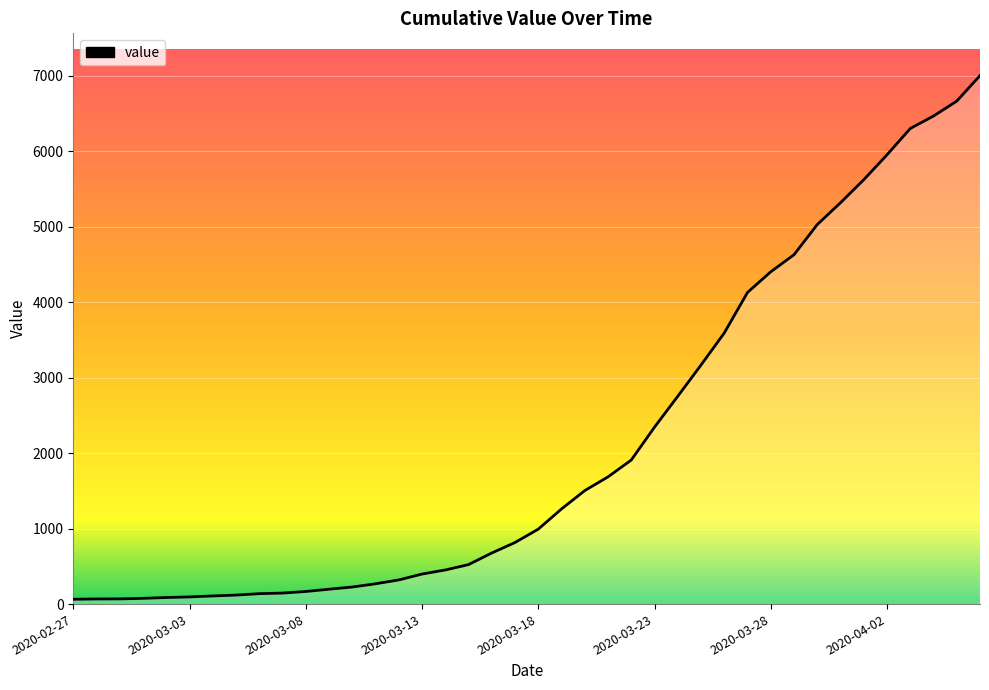

What is the difference between the maximum and minimum values?

6940